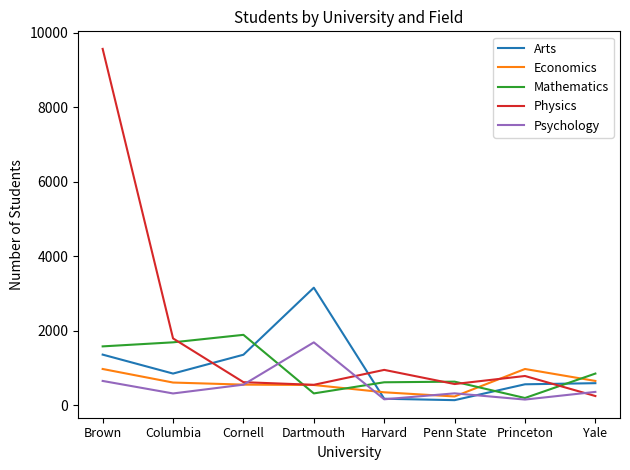

What is the average value of the Physics series?

1884